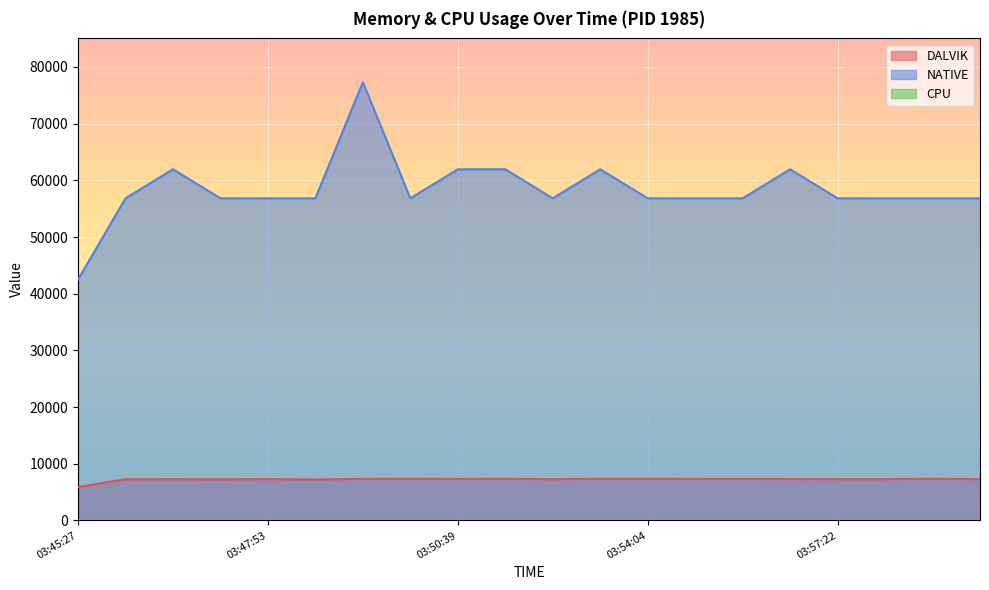

Reading left to right, extract all data points from this chart.

DALVIK: 03:45:27=5879.0	03:46:02=7270.0	03:46:40=7282.0	03:47:15=7264.0	03:47:53=7297.0	03:48:30=7240.0	03:49:09=7331.0	03:49:47=7352.0	03:50:39=7321.0	03:51:32=7352.0	03:52:21=7277.0	03:53:15=7352.0	03:54:04=7357.0	03:54:54=7326.0	03:55:44=7323.0	03:56:33=7300.0	03:57:22=7289.0	03:58:10=7287.0	03:58:58=7348.0	03:59:46=7283.0
NATIVE: 03:45:27=42496.0	03:46:02=56832.0	03:46:40=61952.0	03:47:15=56832.0	03:47:53=56832.0	03:48:30=56832.0	03:49:09=77312.0	03:49:47=56832.0	03:50:39=61952.0	03:51:32=61952.0	03:52:21=56832.0	03:53:15=61952.0	03:54:04=56832.0	03:54:54=56832.0	03:55:44=56832.0	03:56:33=61952.0	03:57:22=56832.0	03:58:10=56832.0	03:58:58=56832.0	03:59:46=56832.0
CPU: 03:45:27=10.0	03:46:02=10.0	03:46:40=13.3	03:47:15=10.0	03:47:53=10.0	03:48:30=6.6	03:49:09=20.0	03:49:47=10.0	03:50:39=6.3	03:51:32=10.0	03:52:21=13.3	03:53:15=10.0	03:54:04=10.0	03:54:54=10.0	03:55:44=10.0	03:56:33=10.0	03:57:22=10.0	03:58:10=10.0	03:58:58=10.0	03:59:46=12.9